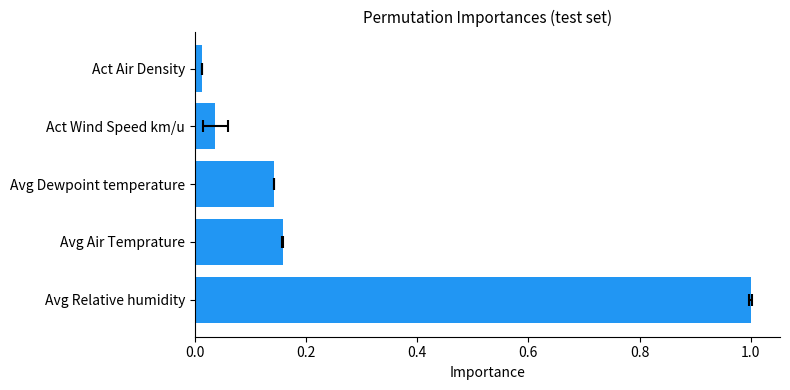

What is the ratio of the value at Avg Dewpoint temperature to the value at Avg Relative humidity?

0.1